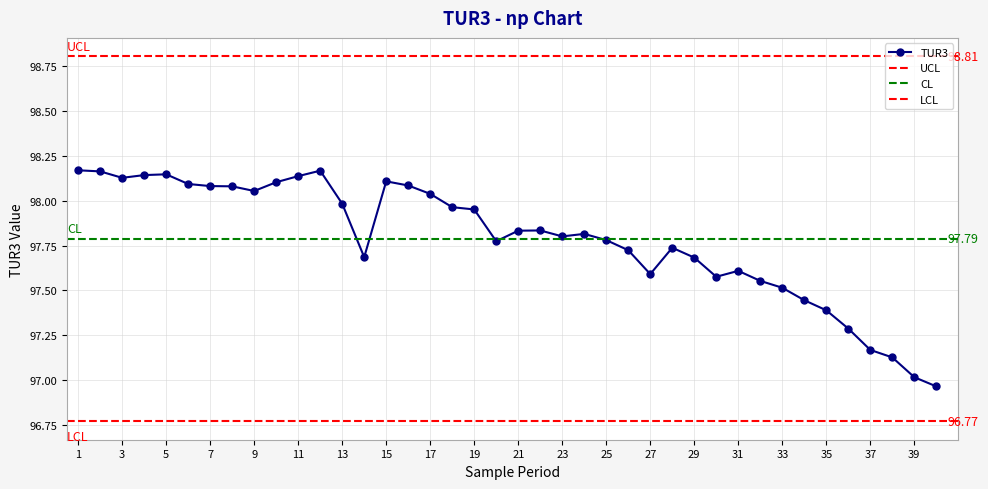

Reading right to left, what are all the values shown in this chart?

97.0	97.0	97.1	97.2	97.3	97.4	97.4	97.5	97.6	97.6	97.6	97.7	97.7	97.6	97.7	97.8	97.8	97.8	97.8	97.8	97.8	98.0	98.0	98.0	98.1	98.1	97.7	98.0	98.2	98.1	98.1	98.1	98.1	98.1	98.1	98.1	98.1	98.1	98.2	98.2